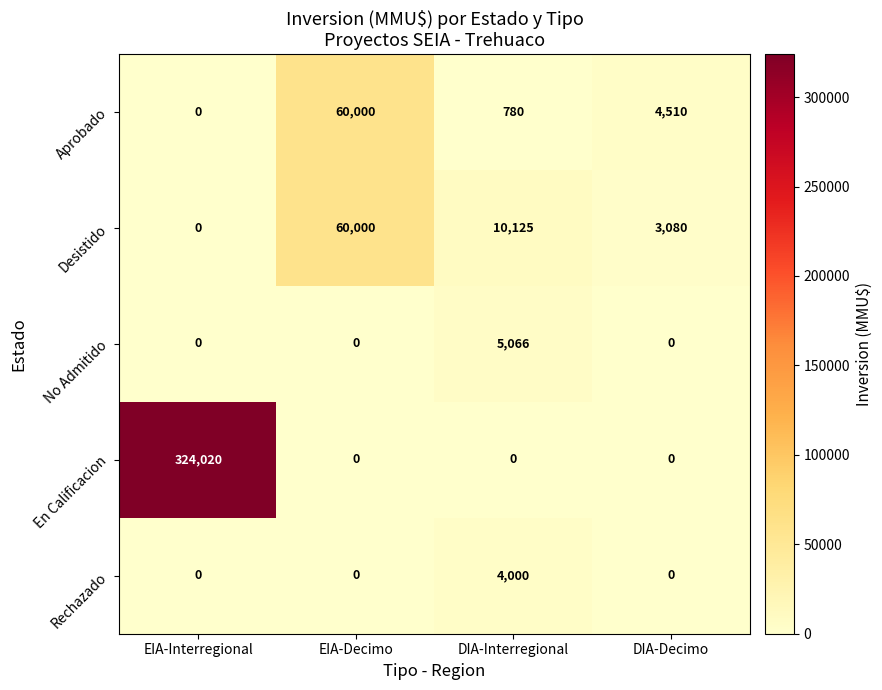

Reading left to right, transcribe all the data shown in this chart.

Aprobado: 0	60000	780	4510
Desistido: 0	60000	10125	3080
No Admitido: 0	0	5066	0
En Calificacion: 324020	0	0	0
Rechazado: 0	0	4000	0